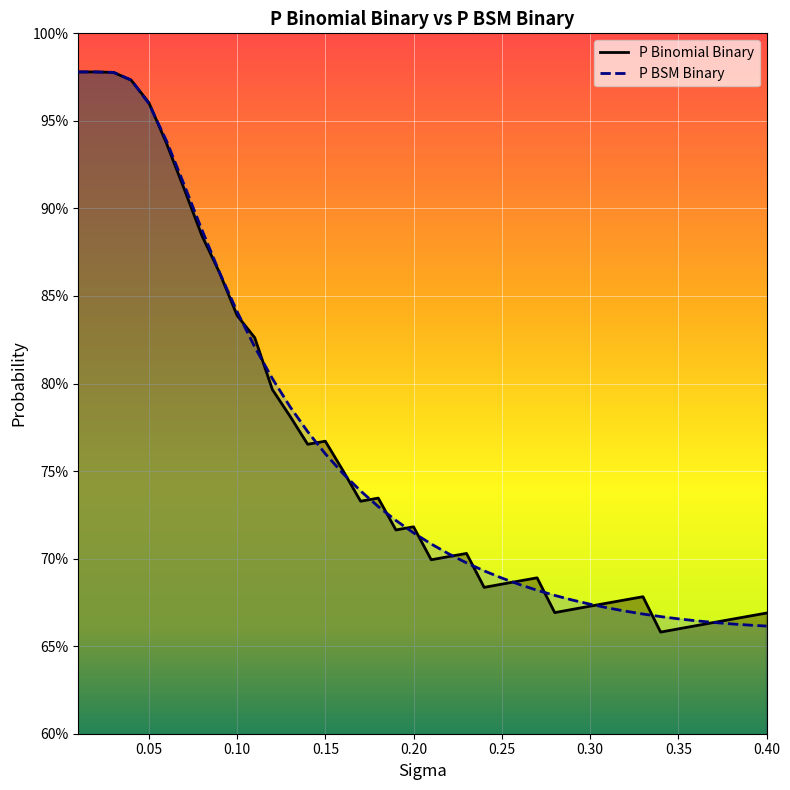

Rank the series at 0.36 from highest to lowest value.

P BSM Binary, P Binomial Binary